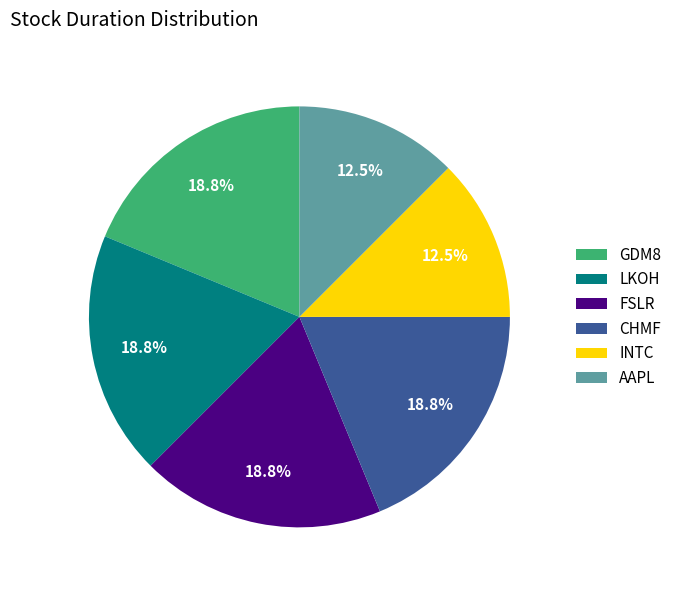

Is there any slice that represents more than half of the pie?

No